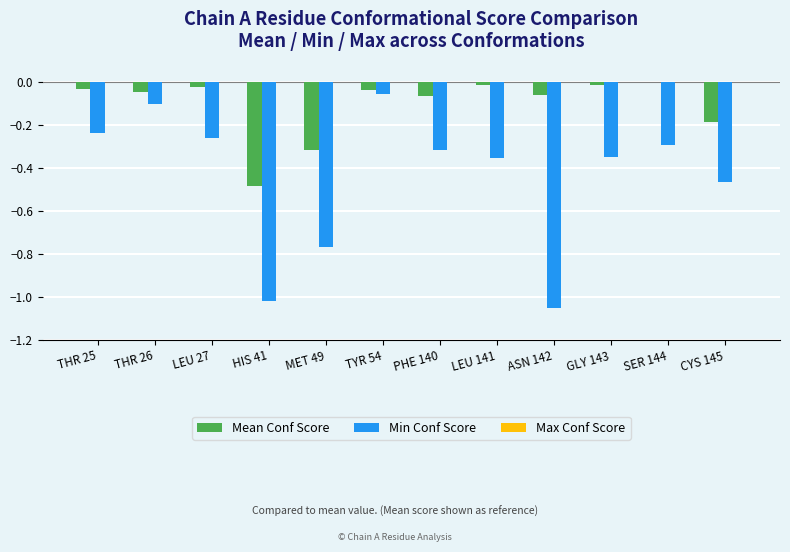

Which series changed the most between THR 26 and ASN 142?

Min Conf Score